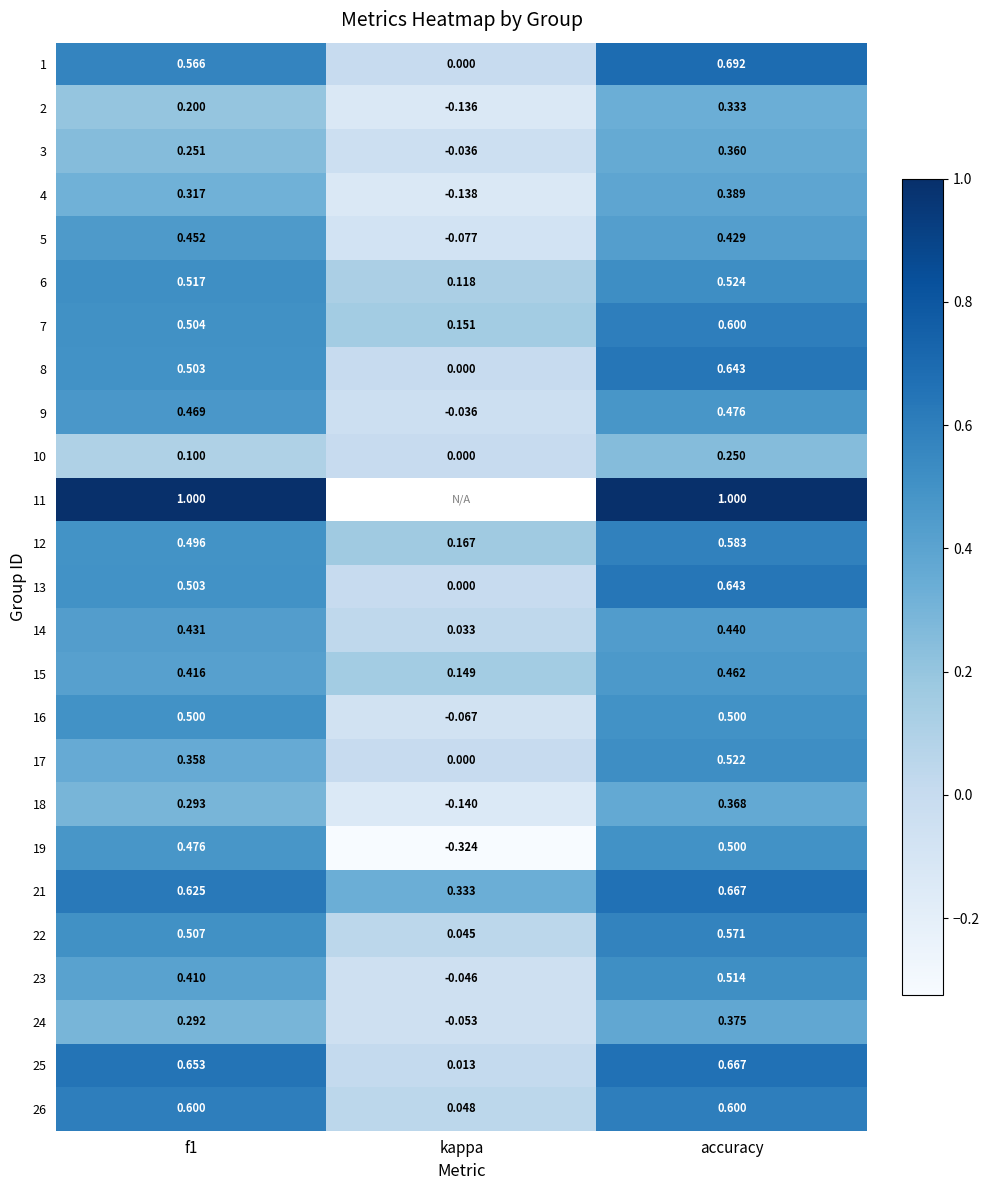

Which category has the lowest value in the 22 series?

kappa